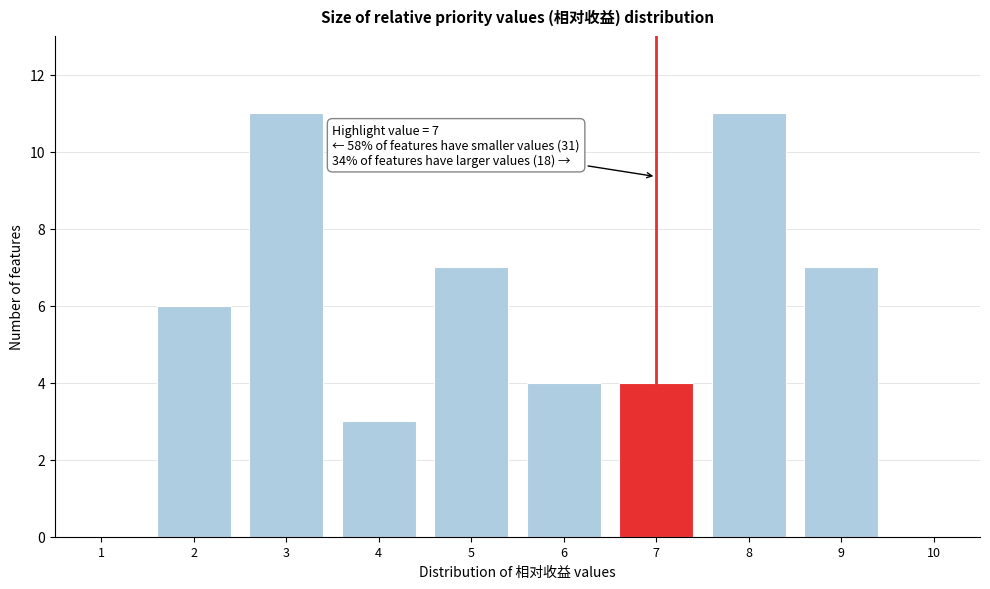

Reading left to right, extract all data points from this chart.

1=0	2=6	3=11	4=3	5=7	6=4	7=4	8=11	9=7	10=0